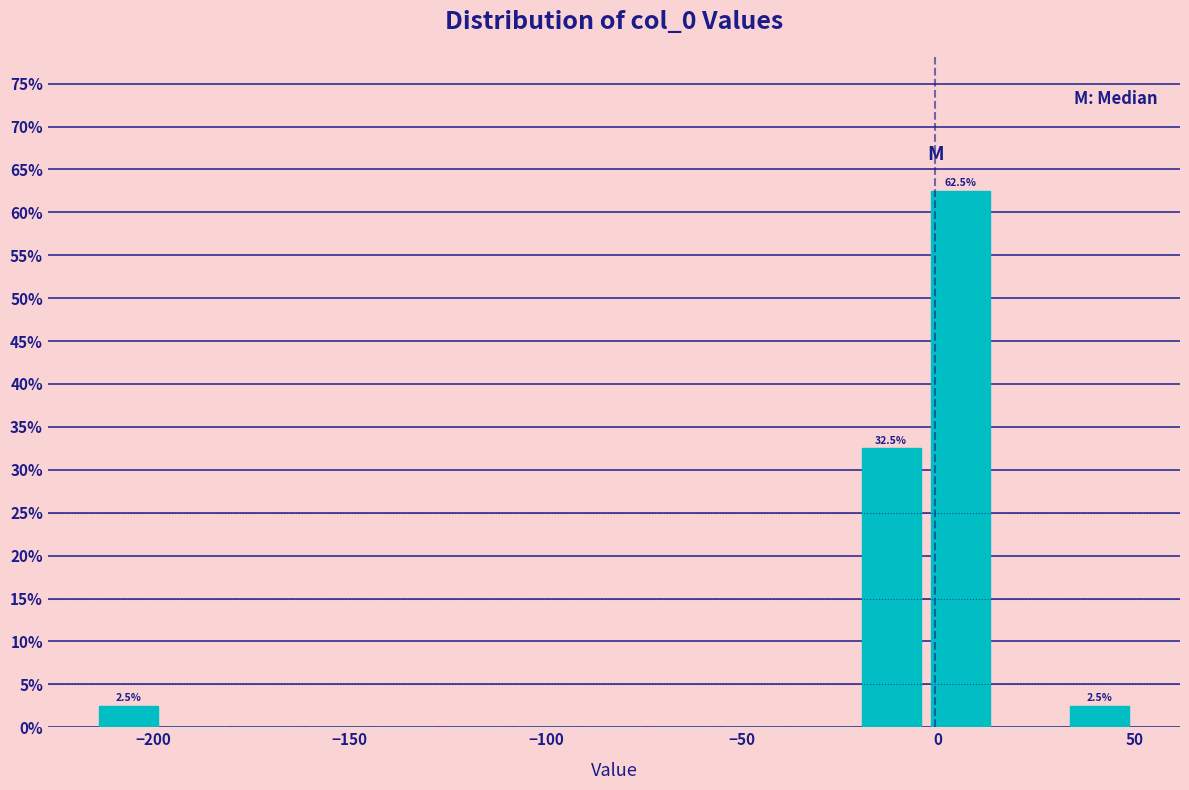

Around what value on the x-axis is the tallest bar? Give the approximate position of its centre, as read against the axis.

5